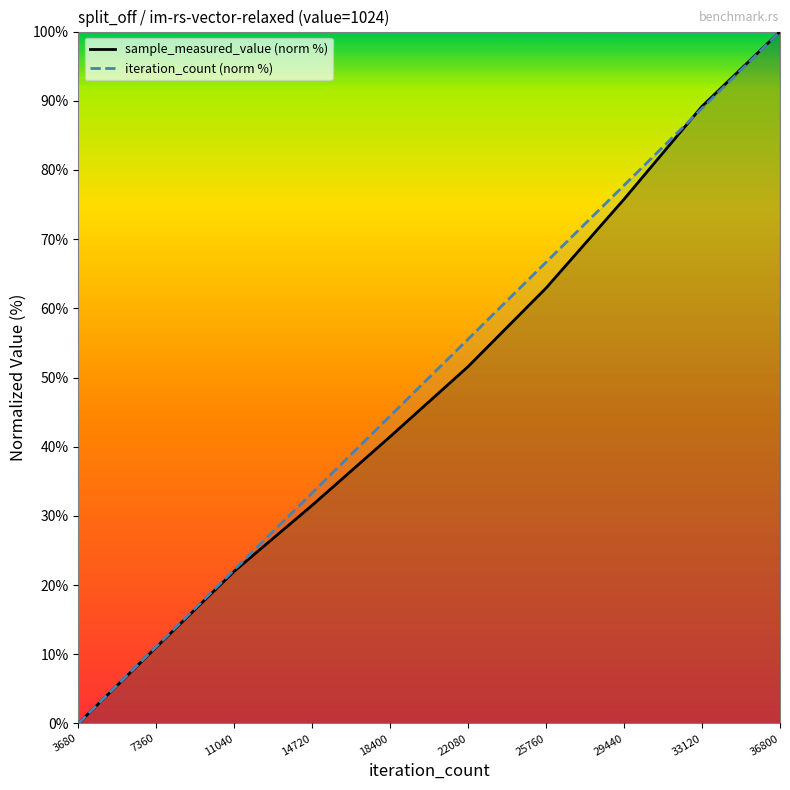

Which category has the highest value in the iteration_count (norm %) series?

36800